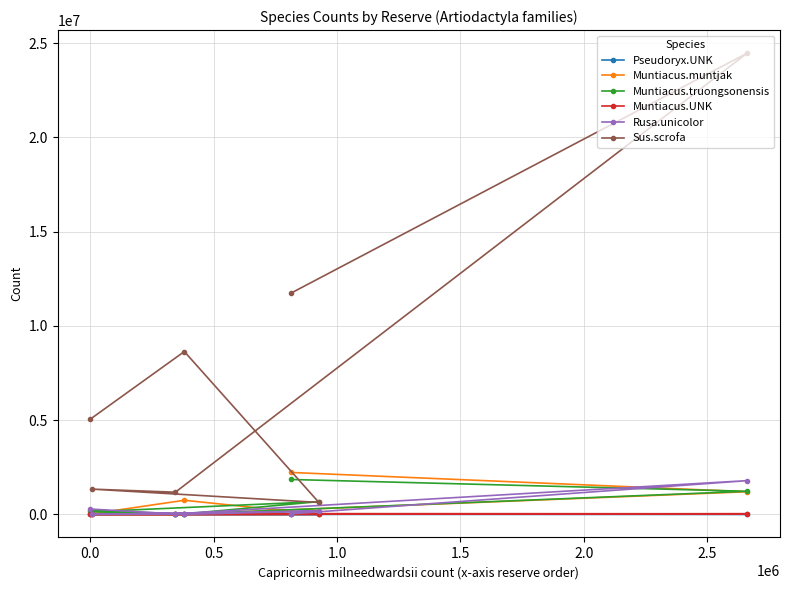

Which series has the widest spread of values?

Sus.scrofa